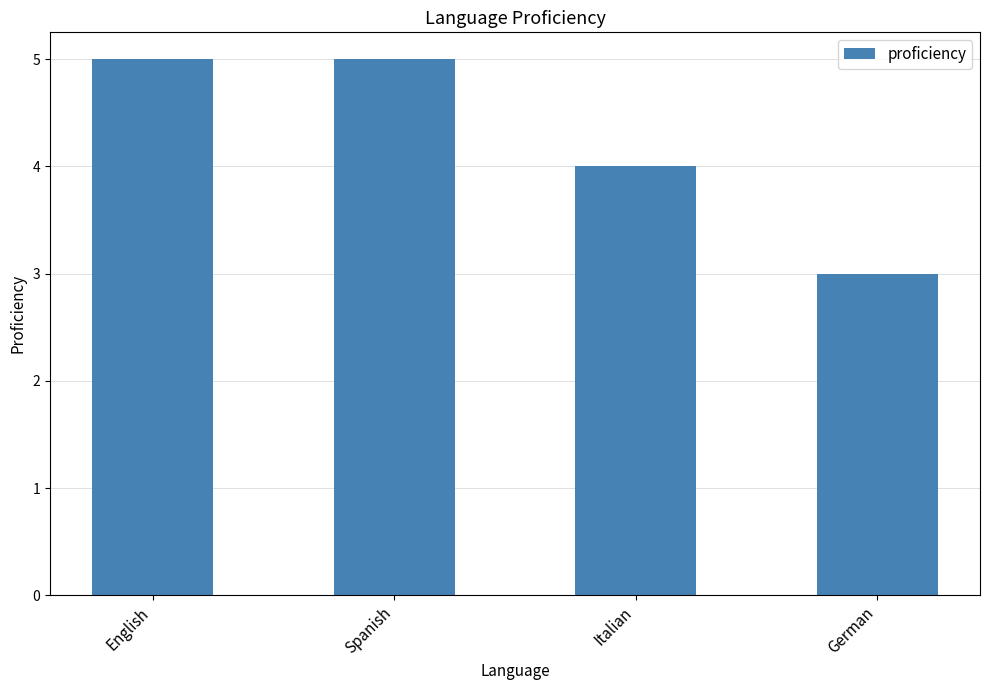

What is the average value?

4